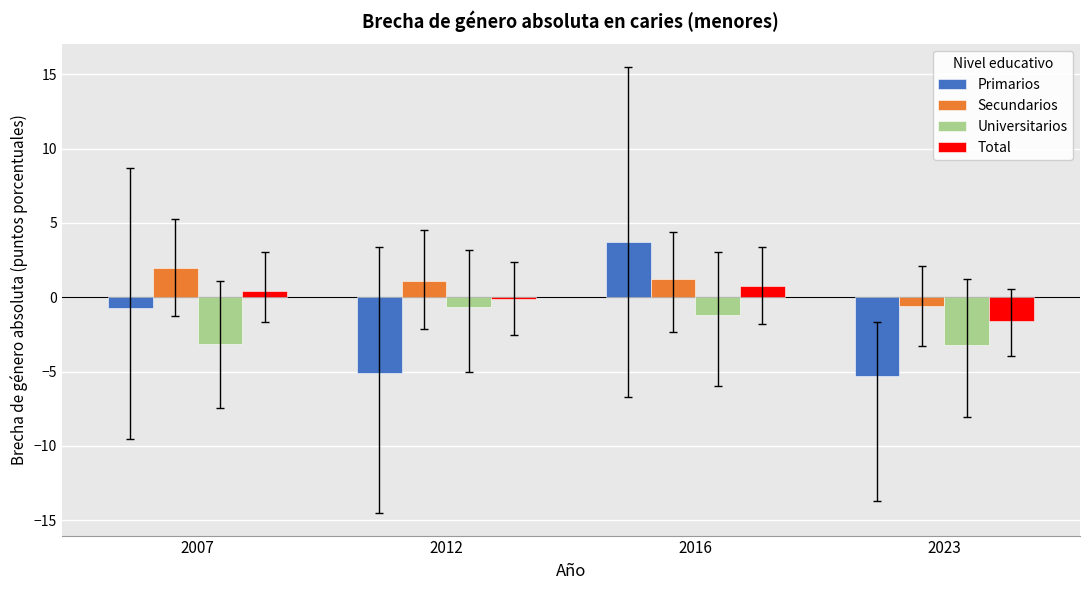

The Secundarios series shows -0.6 at 2023. True or false?

True